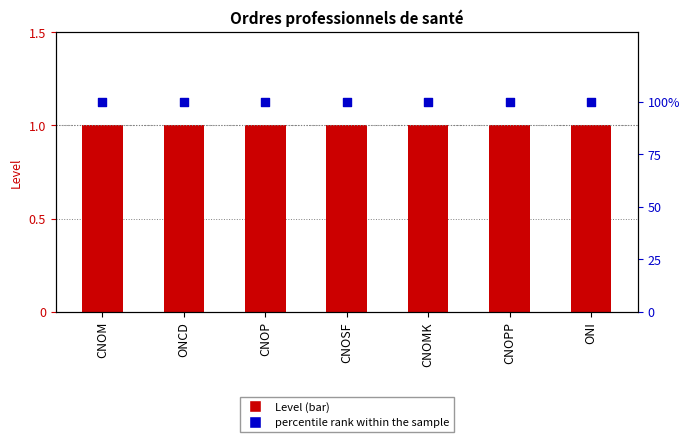

At which category is the sum across all series the highest?

CNOM